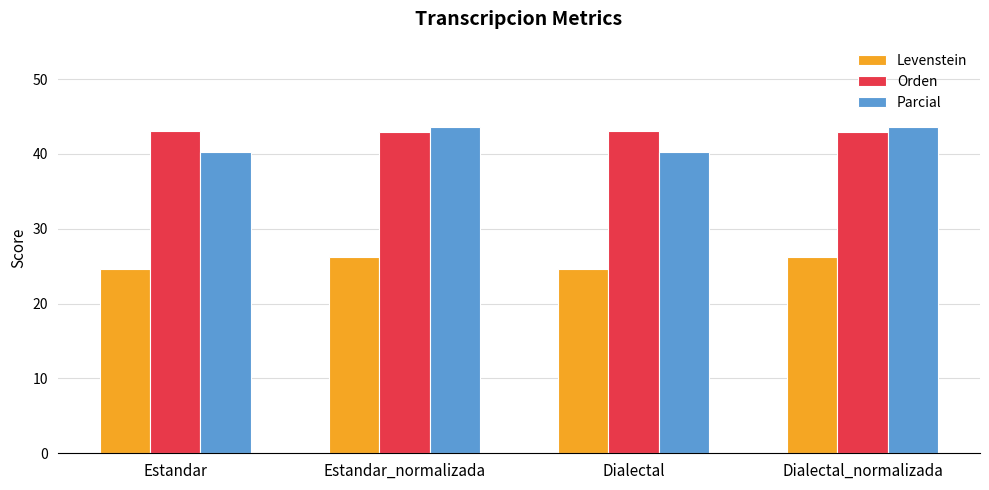

What is the total value across all series at Estandar?

107.9